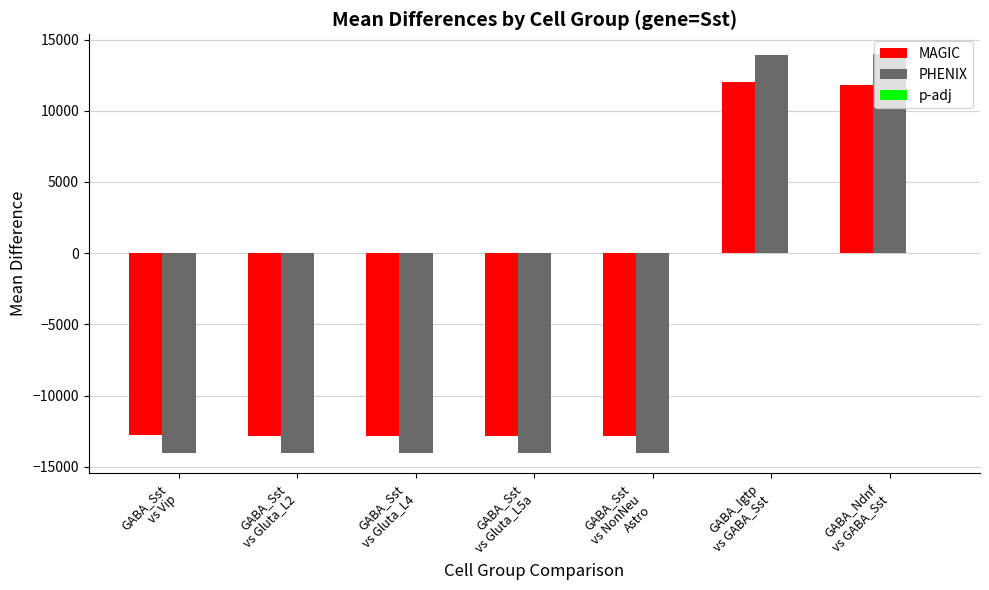

What is the difference between the MAGIC values at GABA_Sst
vs Vip and GABA_Ndnf
vs GABA_Sst?

24557.5